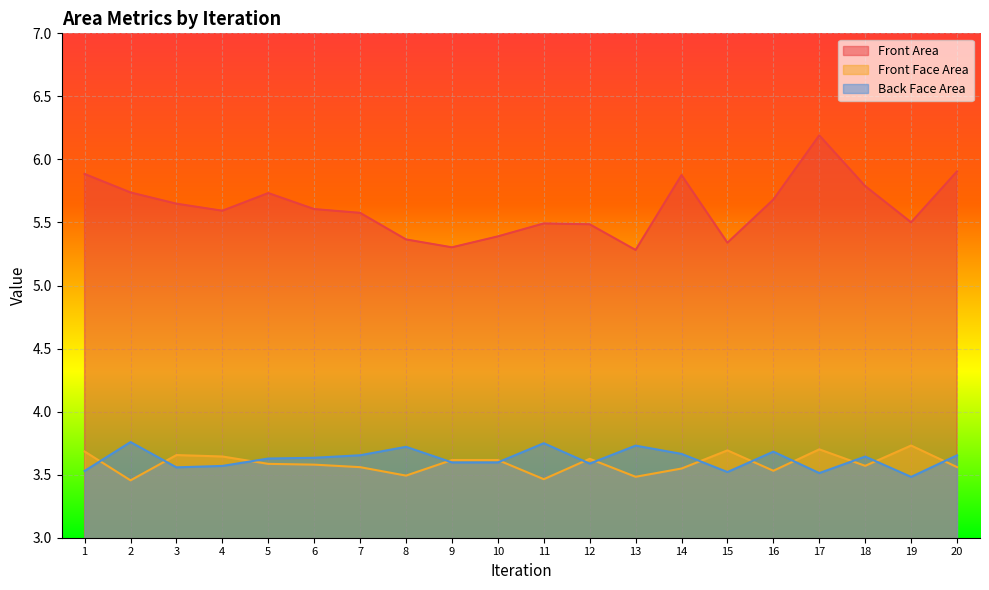

How many lines are shown in the chart?

3